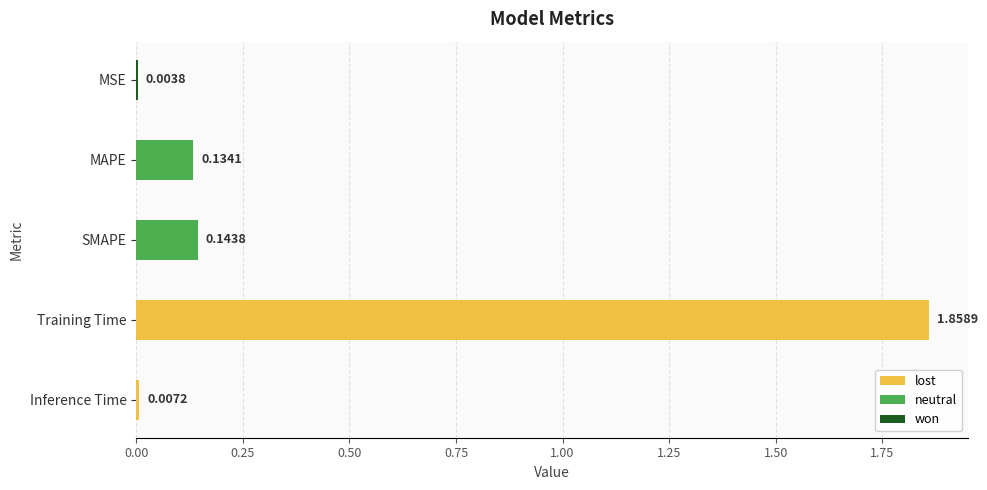

What is the sum of the values at Training Time and SMAPE?

2.0